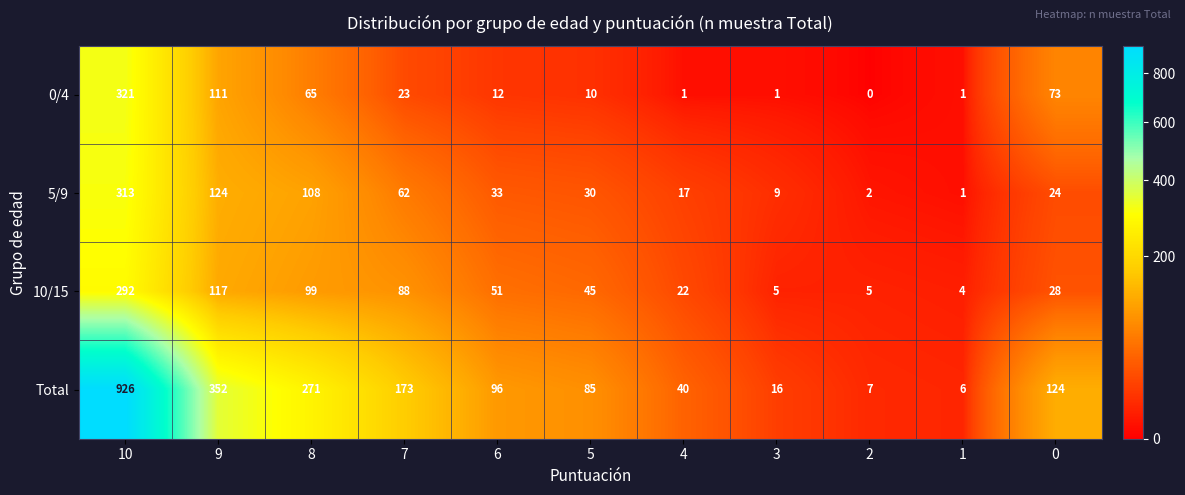

What is the sum of all 5/9 values?

723